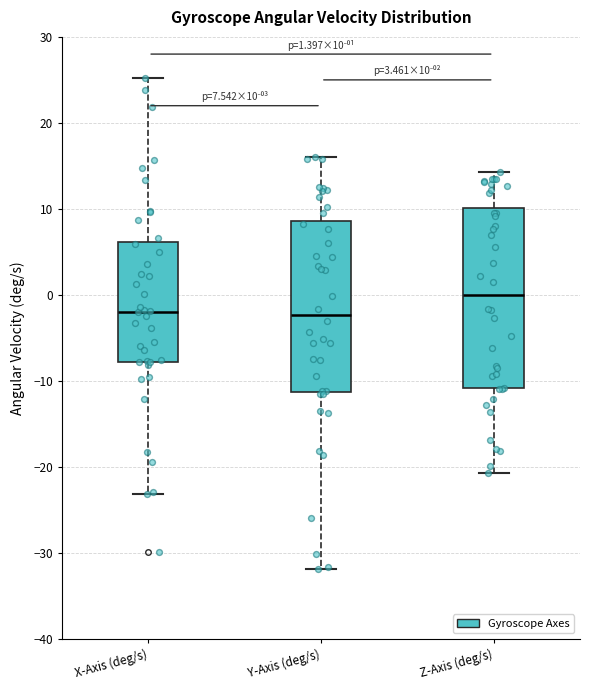

Comparing the boxes themselves (not the whiskers), which one is the tallest?

Z-Axis (deg/s)